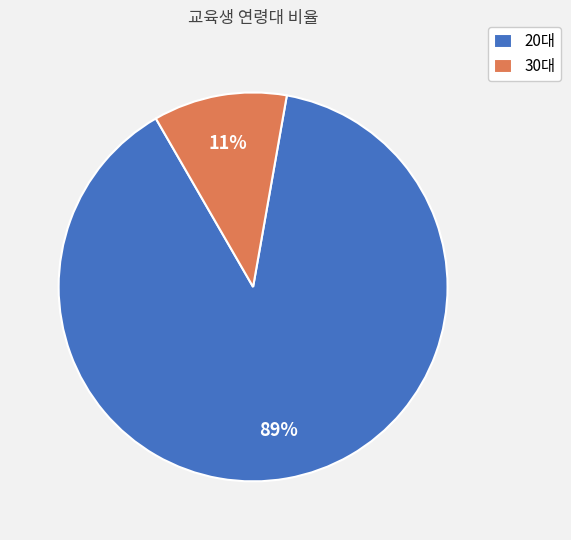

Which has a higher value, 20대 or 30대?

20대